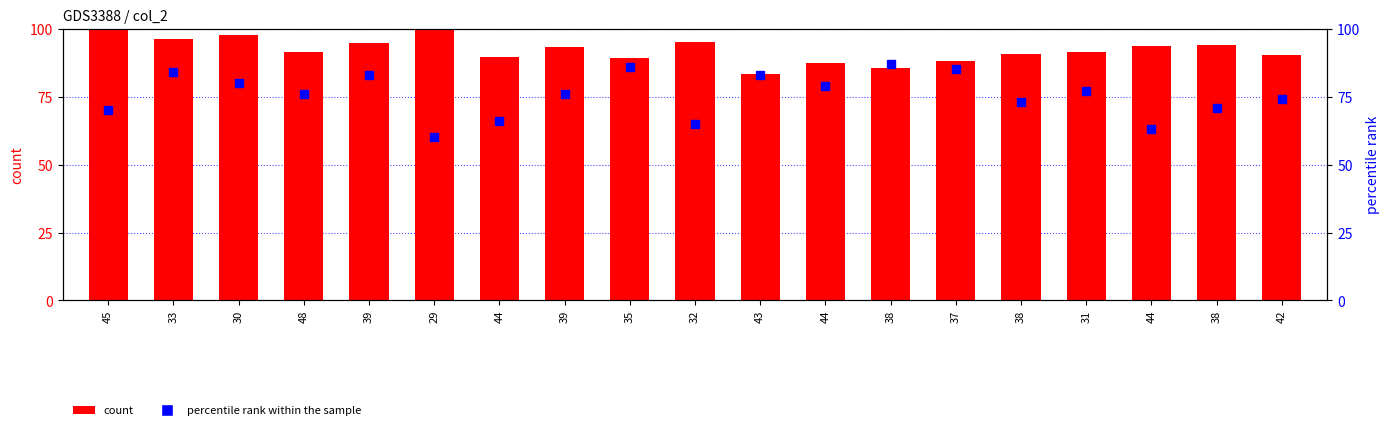

Which series contains the lowest Y value?

percentile rank within the sample